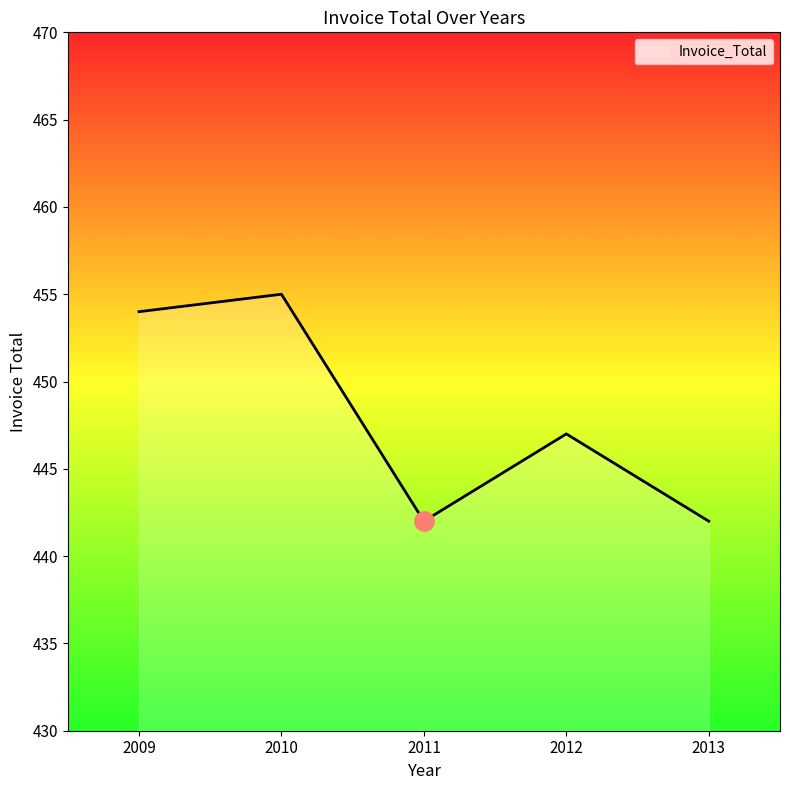

What is the ratio of the value at 2013 to the value at 2012?

1.0